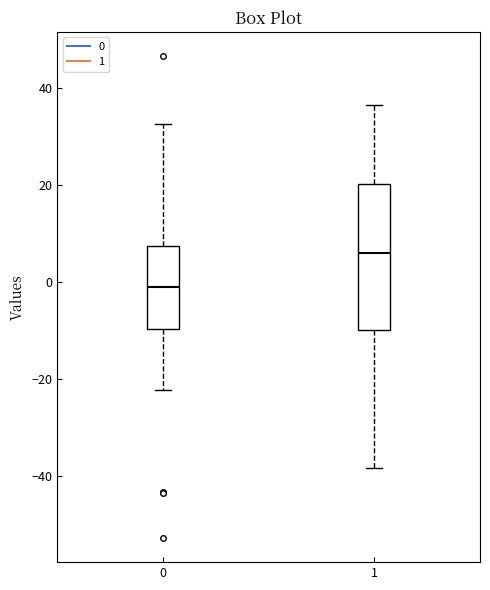

Reading left to right, read every box against the y-axis: the position of its median line, the range the box covers, and the ends of its whiskers. The values are not printed on the chart, so give them approximately, as read against the axis.

0: median -2, box -10 to 8, whiskers -22 to 32
1: median 6, box -10 to 20, whiskers -38 to 36